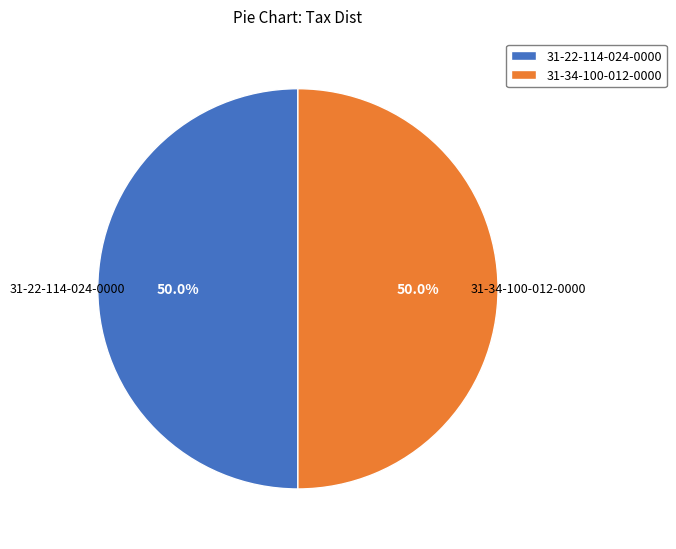

To the nearest percent, what is the combined percentage of 31-22-114-024-0000 and 31-34-100-012-0000?

100%